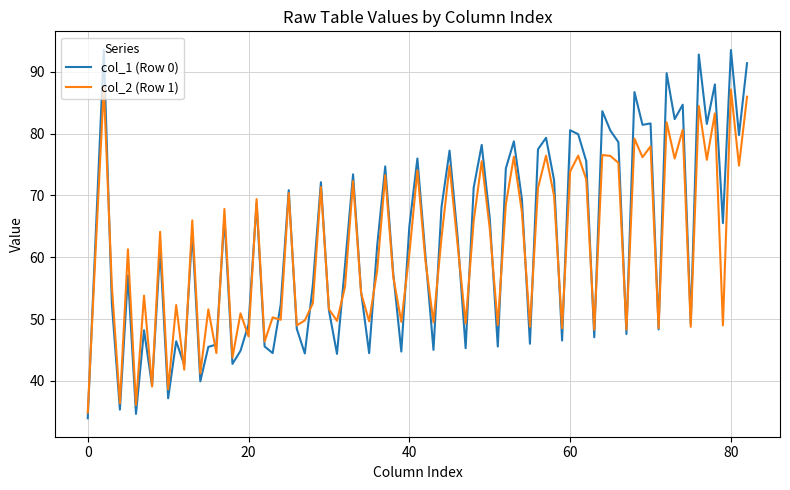

Which series has the widest spread of values?

col_1 (Row 0)